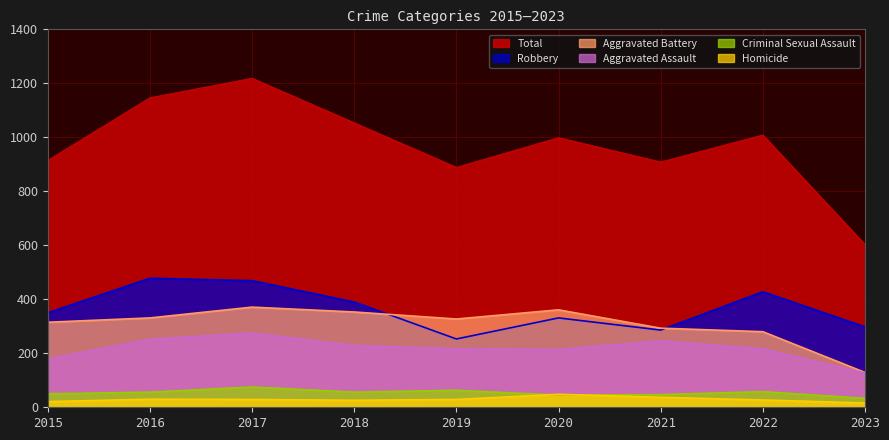

Where is the first local minimum for Criminal Sexual Assault?

2018